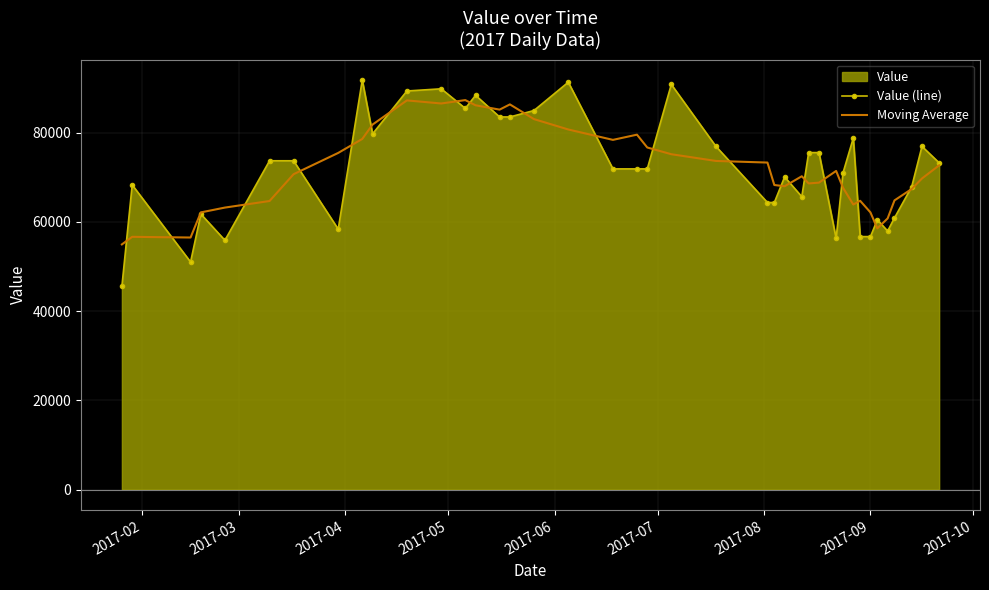

True or false: Value (line) and Moving Average cross at least once.

True